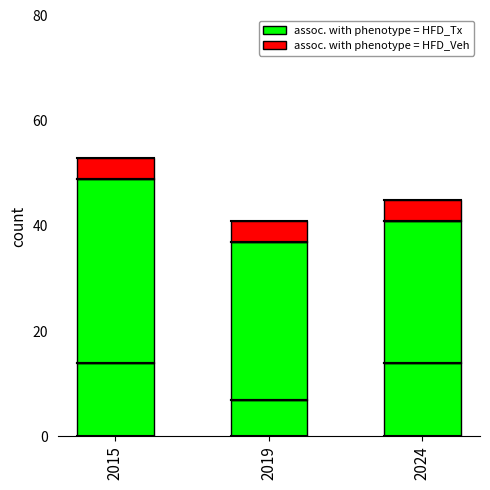

At how many categories does at least one series exceed 8?

3